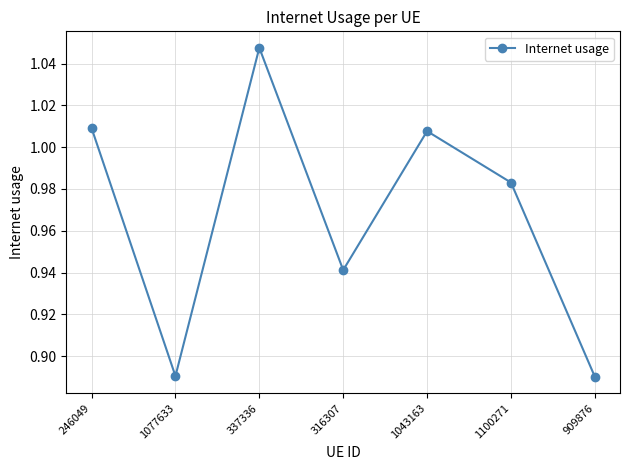

Which has a higher value, 1043163 or 1077633?

1043163